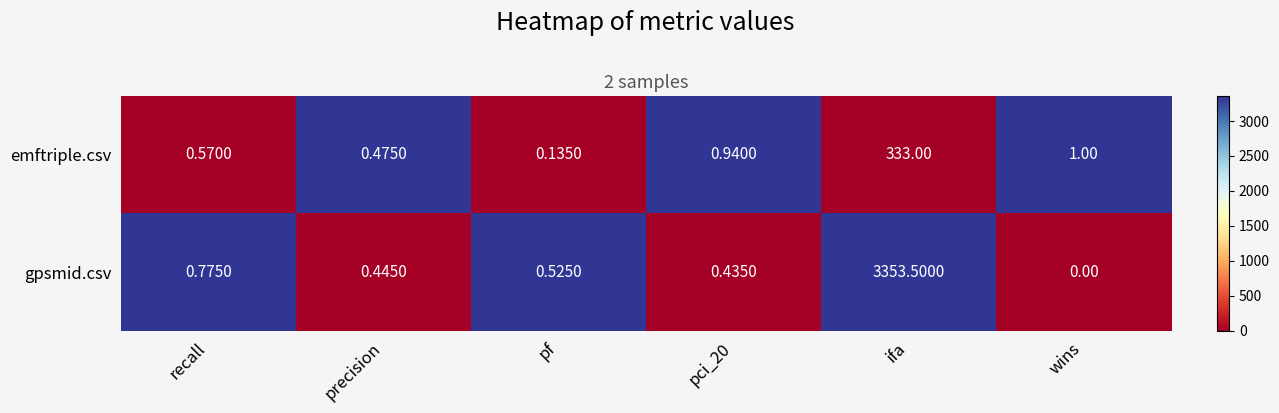

Which series changed the most between recall and wins?

gpsmid.csv